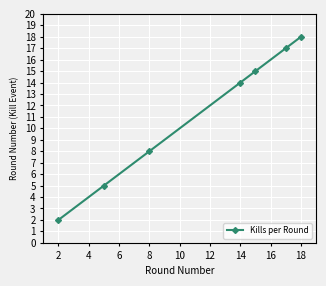

What is the greatest value displayed?

18